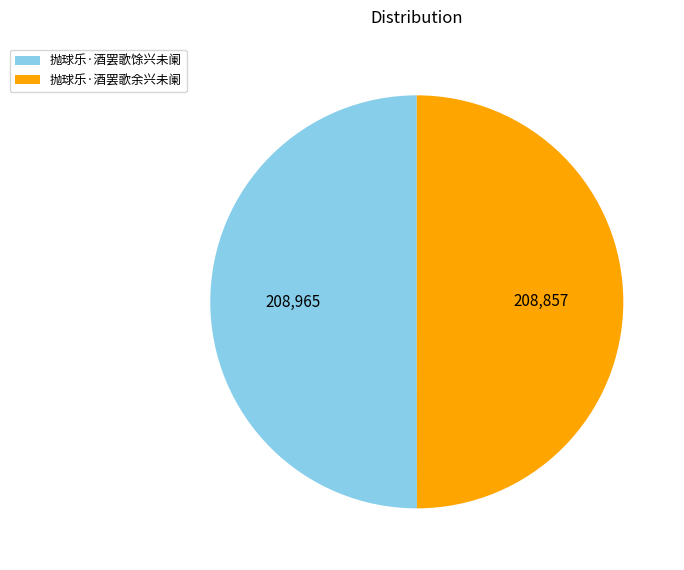

Approximately how many times larger is the value at 抛球乐·酒罢歌余兴未阑 compared to 抛球乐·酒罢歌馀兴未阑?

1.0